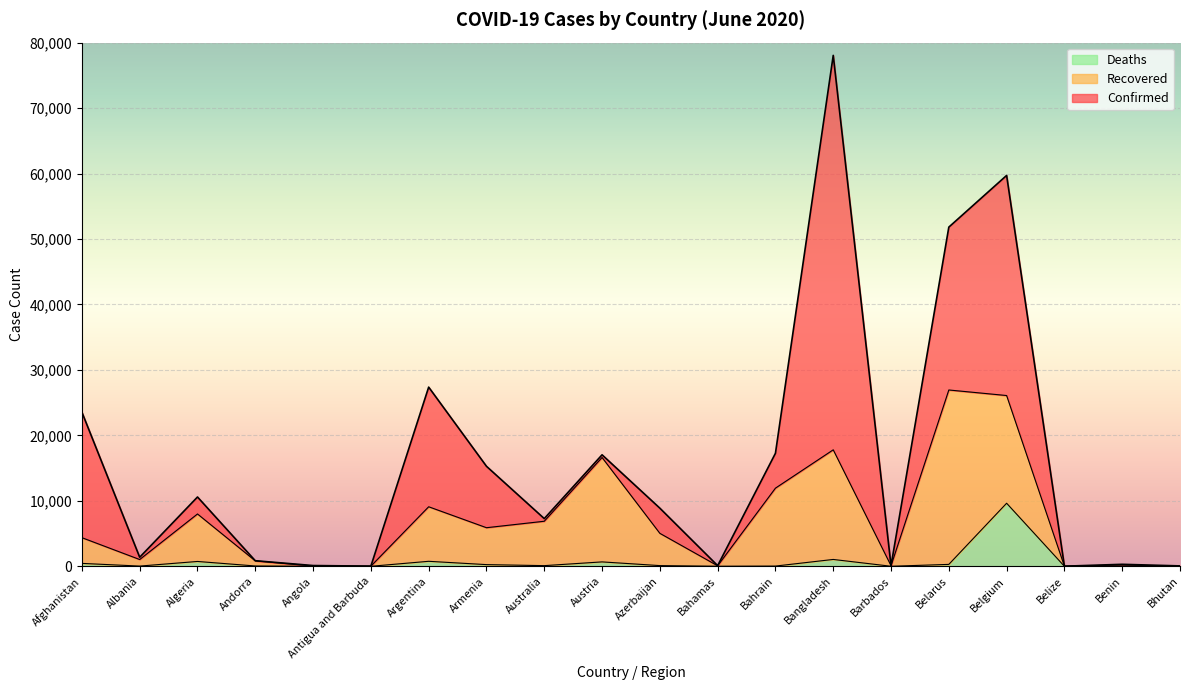

How many data points does each series have?

20